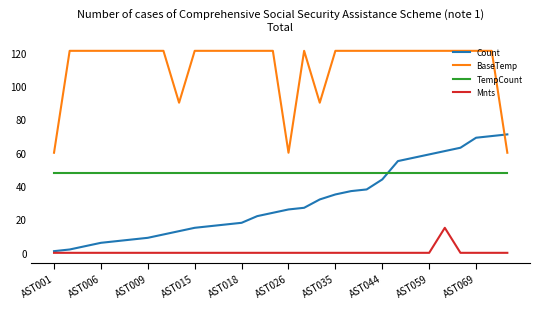

Rank the series by their average value, from highest to lowest.

BaseTemp, TempCount, Count, Mnts